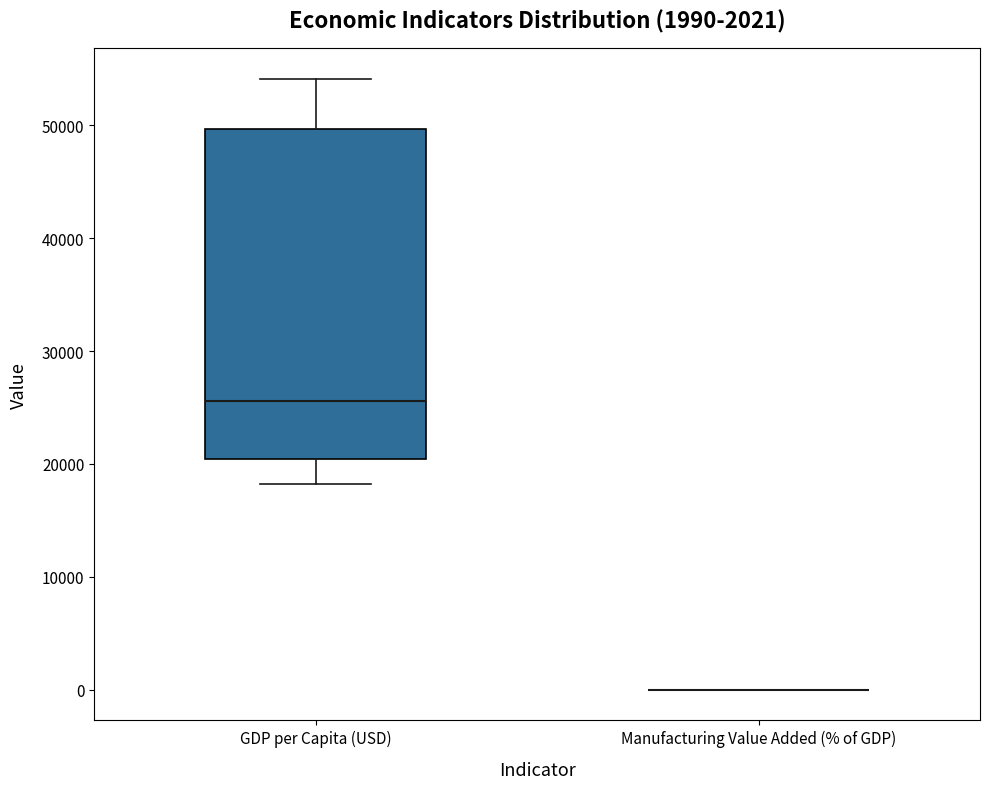

Which box is the tallest, from its lower edge to its upper edge?

GDP per Capita (USD)